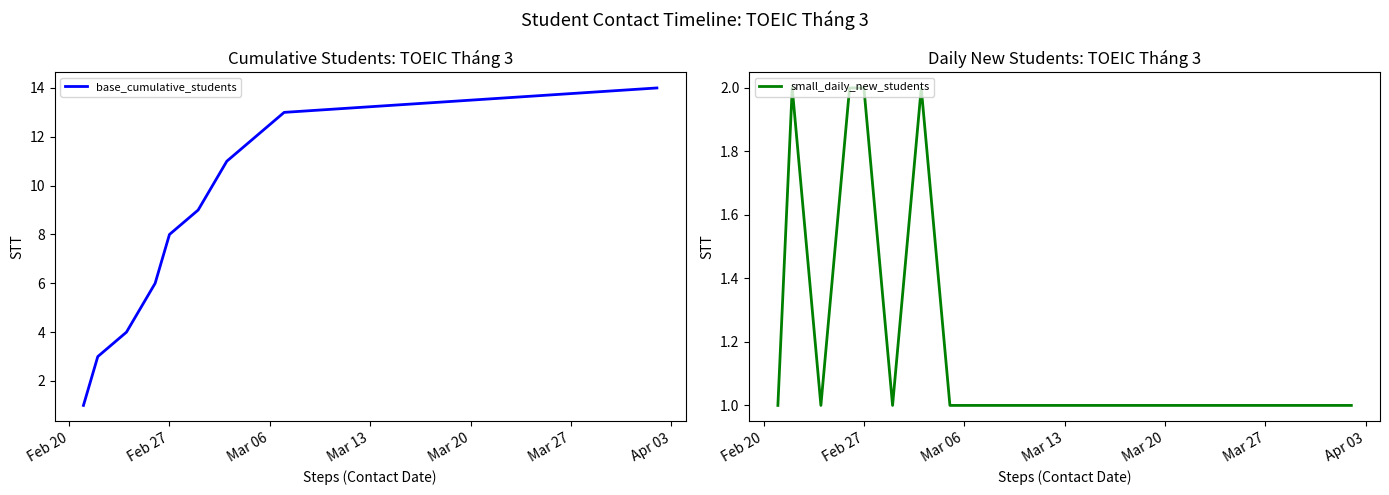

True or false: base_cumulative_students has more than 2 interior local peaks.

False